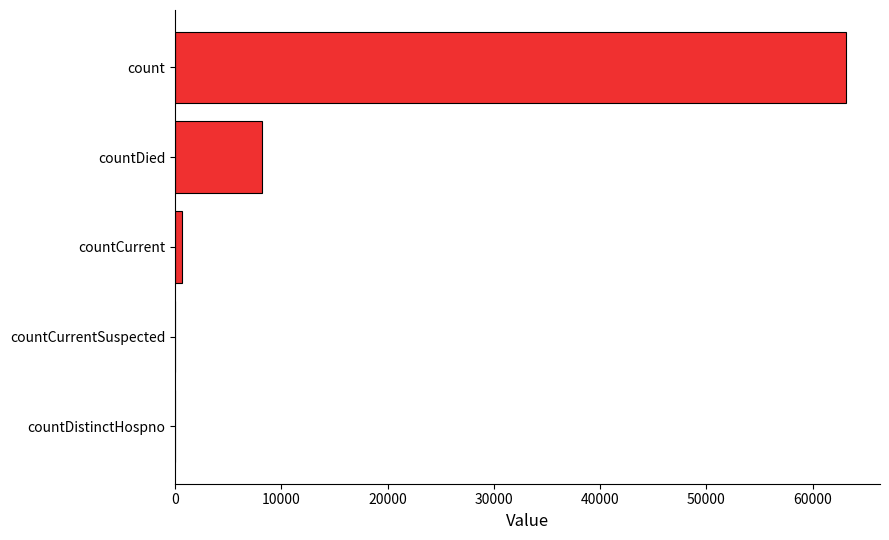

Where is the data nearest to the value 31589?

countDied